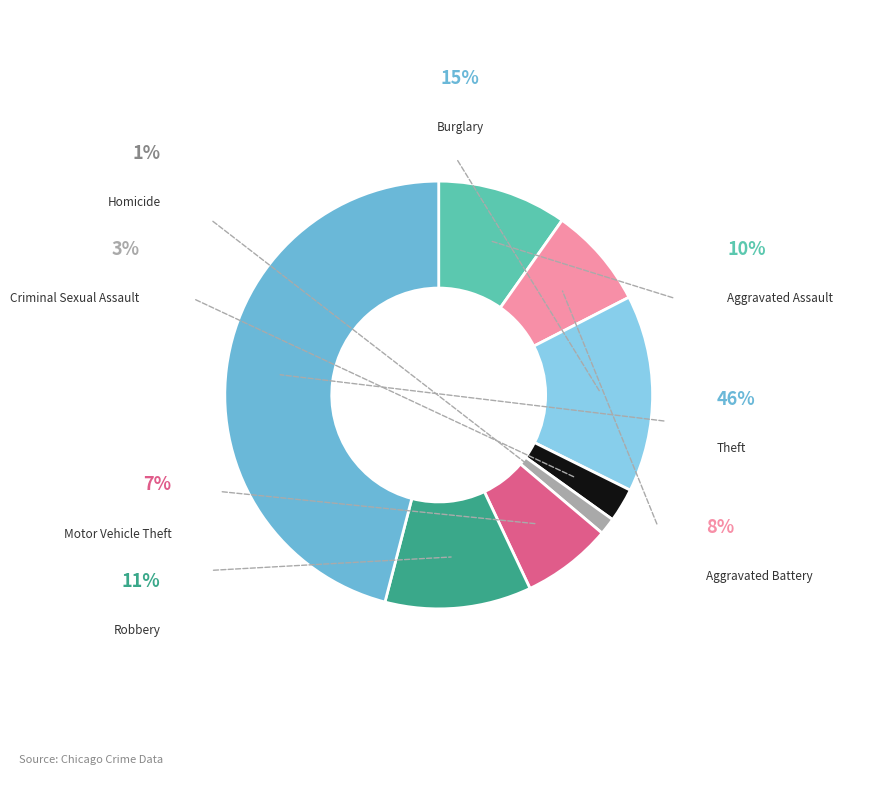

Combined, do Homicide and Robbery account for over 50%?

No